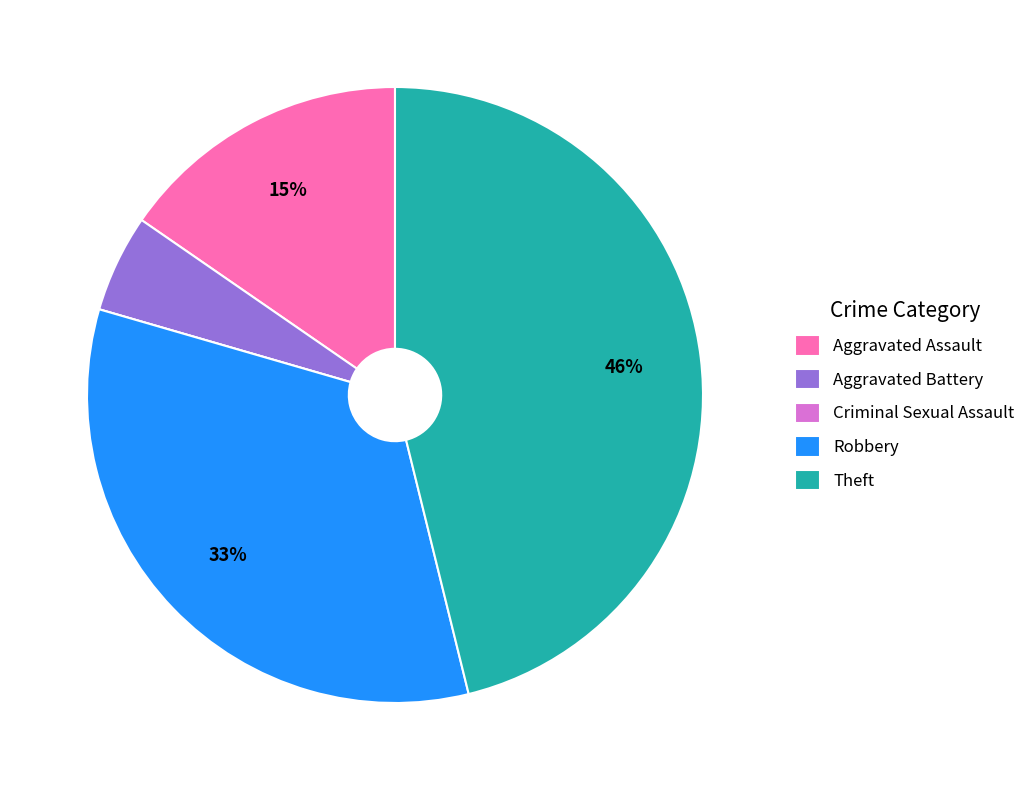

Which category has the biggest portion of the pie?

Theft